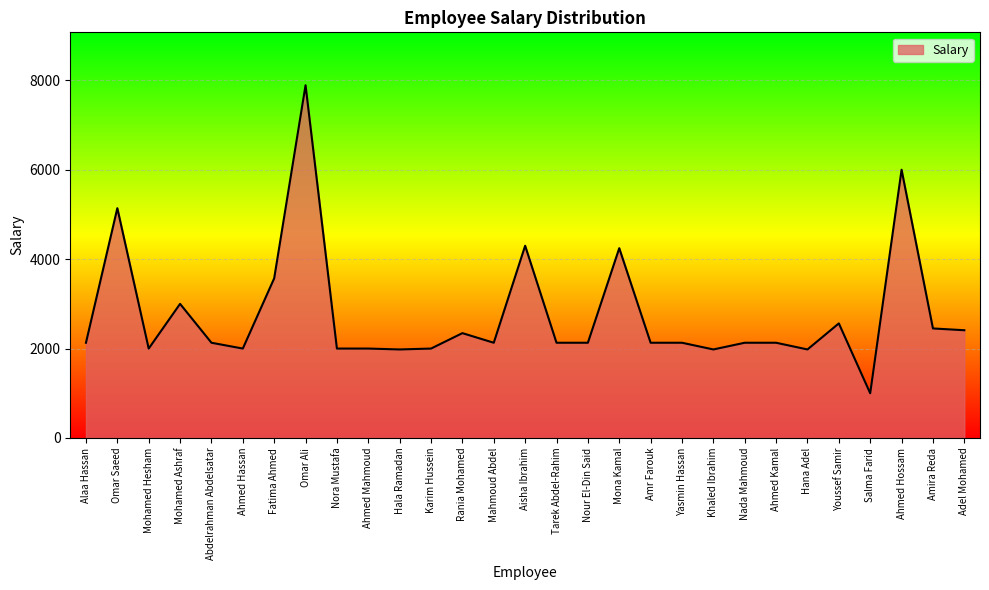

Which category has the lowest value across all series?

Salma Farid